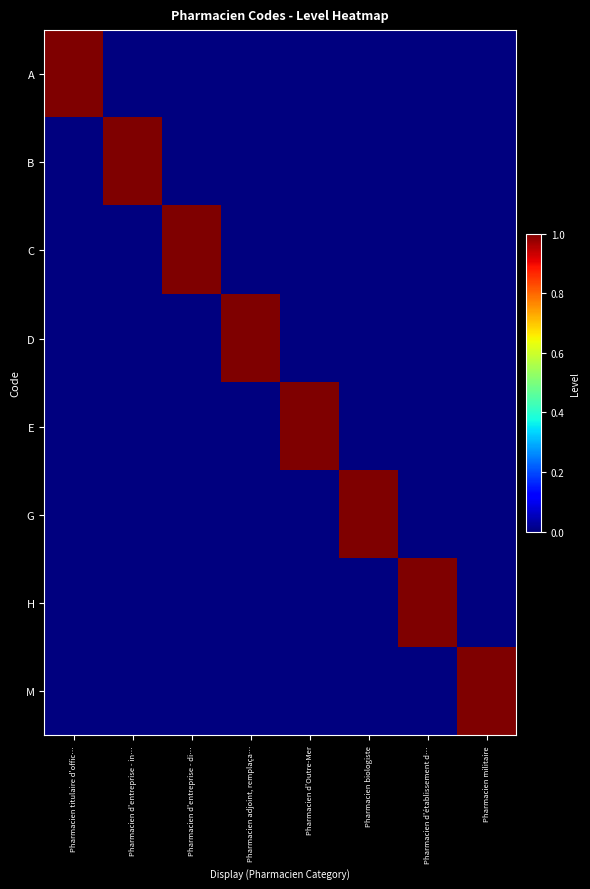

How many series are shown in this chart?

8